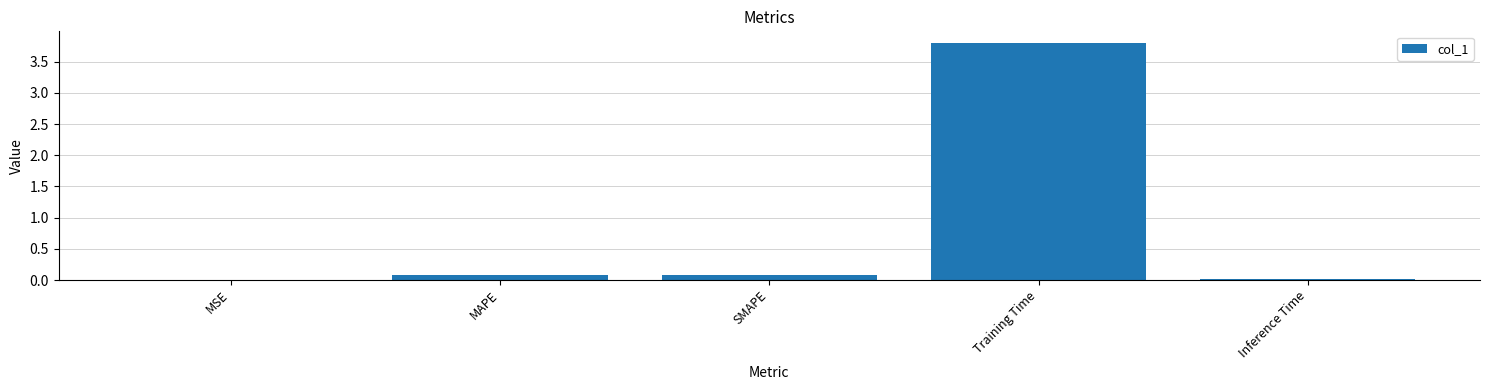

Does the chart contain stacked bars?

No